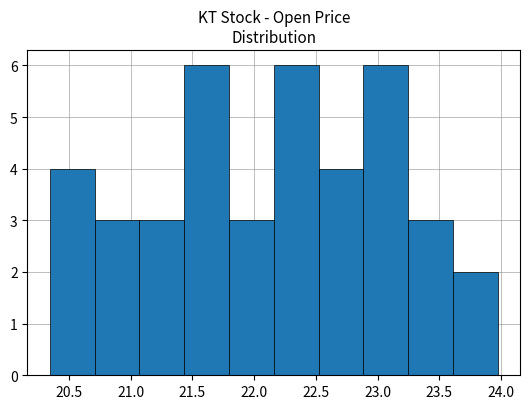

What is the height of the bar covering 21.05 to 21.45 on the x-axis? Neither the bar edges nor the heights are printed on the chart, so give them approximately, as read against the axes.

3